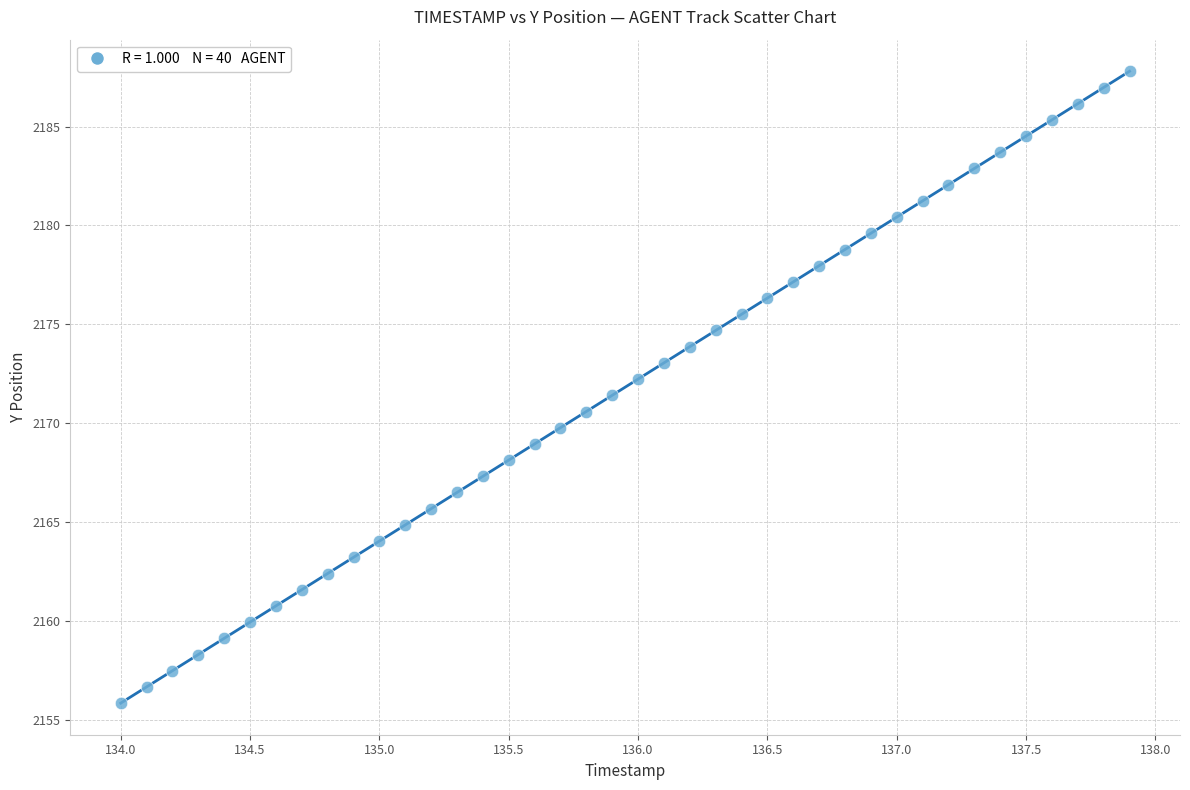

What is the range of Y values (max minus min)?

31.9